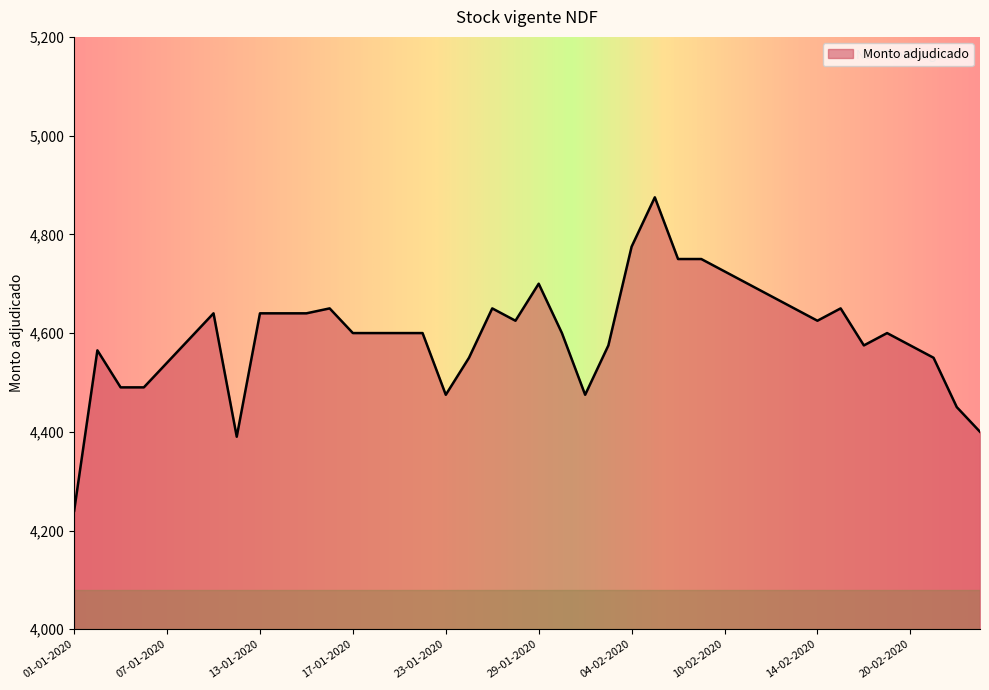

Reading left to right, what are all the values shown in this chart?

4240	4565	4490	4490	4540	4590	4640	4390	4640	4640	4640	4650	4600	4600	4600	4600	4475	4550	4650	4625	4700	4600	4475	4575	4775	4875	4750	4750	4725	4700	4675	4650	4625	4650	4575	4600	4575	4550	4450	4400